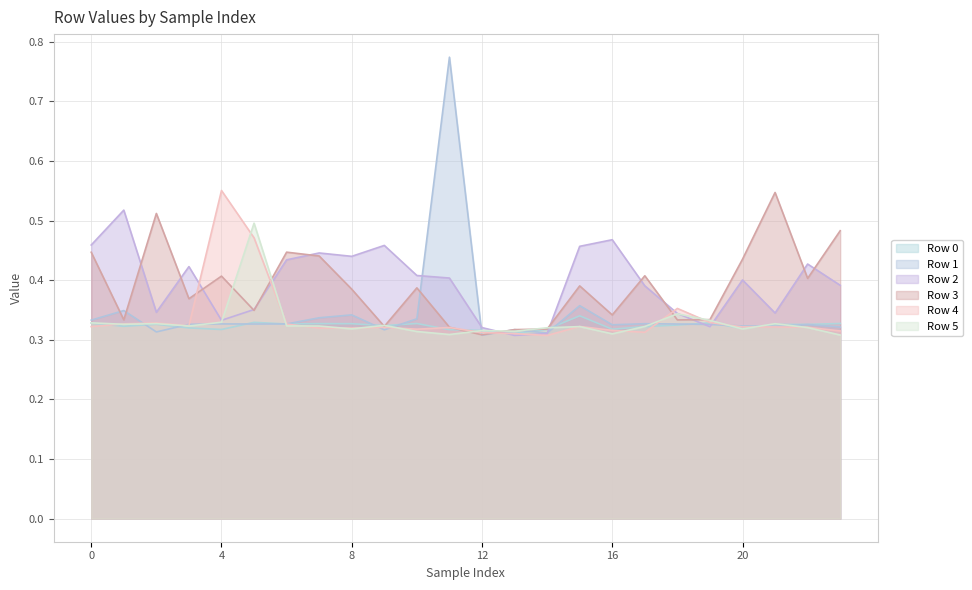

What is the minimum value for Row 5?

0.3